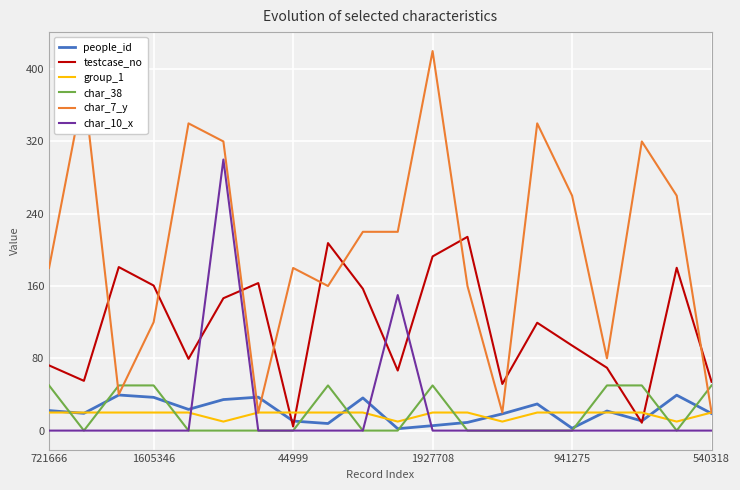

Count the number of data series in this chart.

6